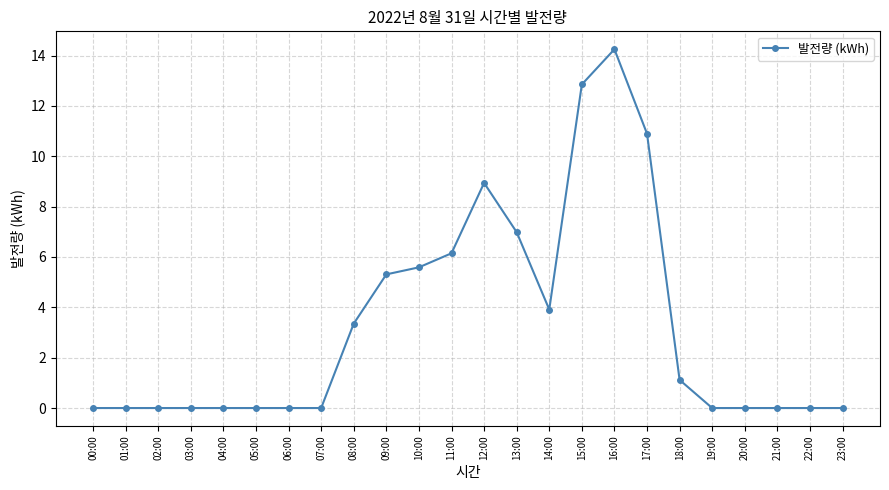

At which category does the chart reach its peak across all series?

16:00